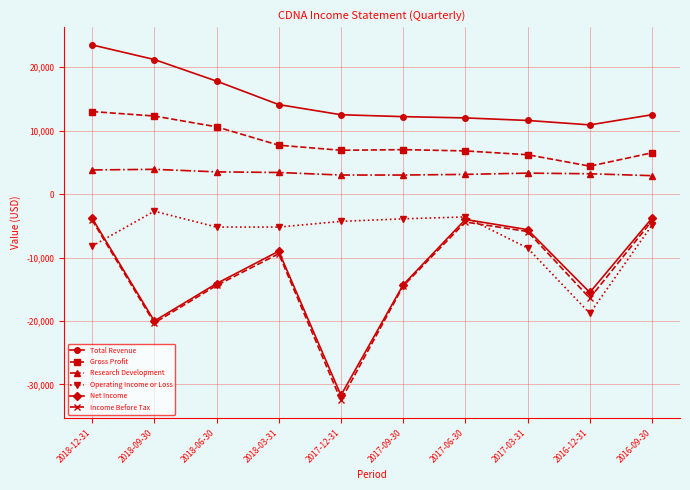

Does the chart have visible grid lines?

Yes